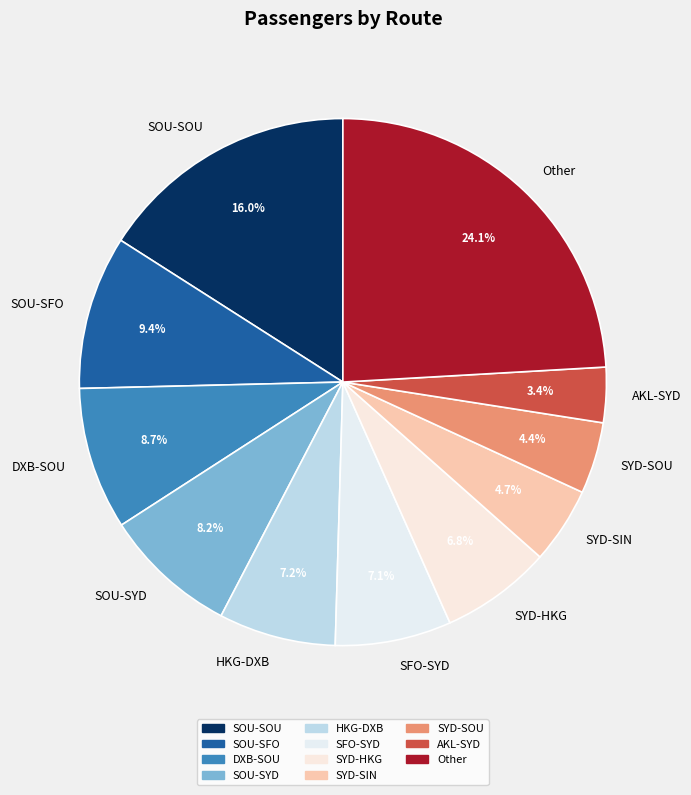

Is there a majority slice in this chart?

No